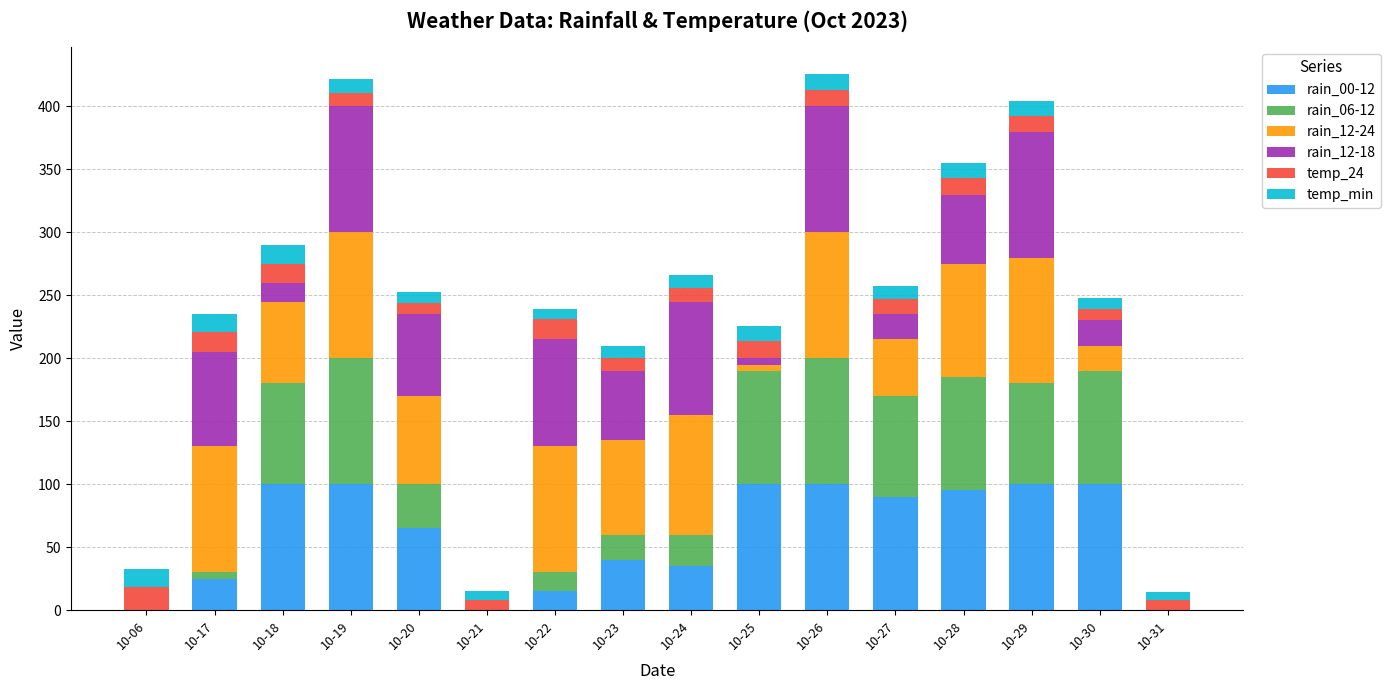

The rain_00-12 series shows 95 at 10-28. True or false?

True